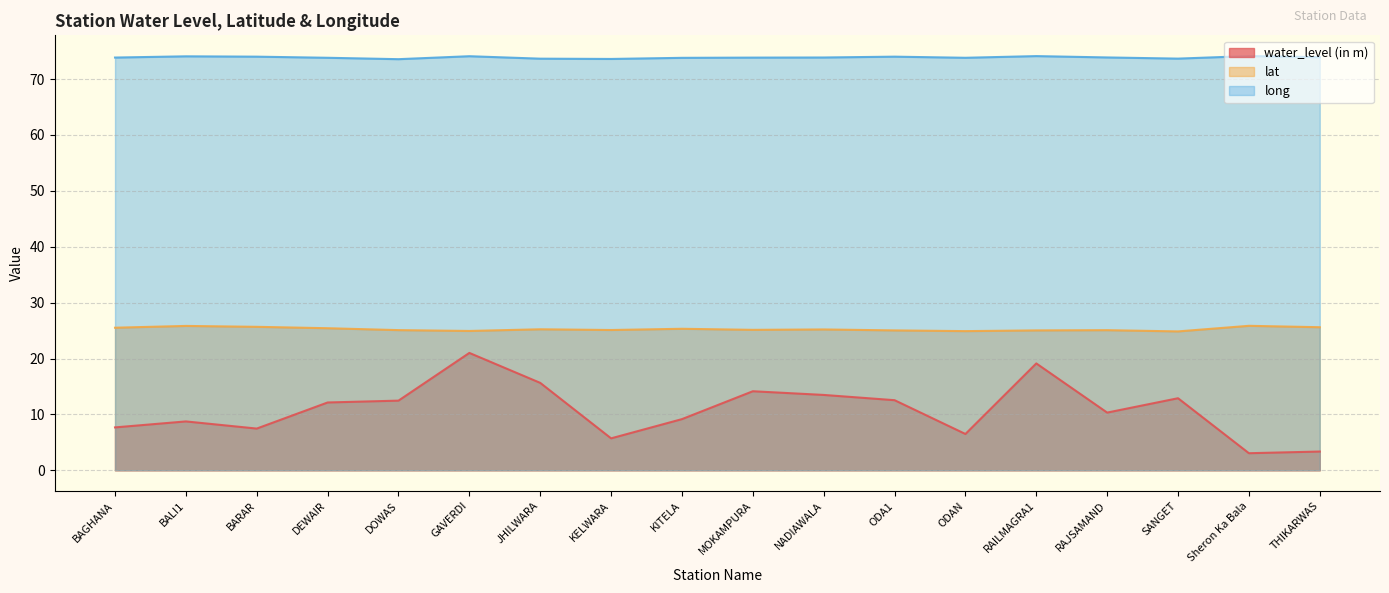

At which label does water_level (in m) reach its minimum?

Sheron Ka Bala